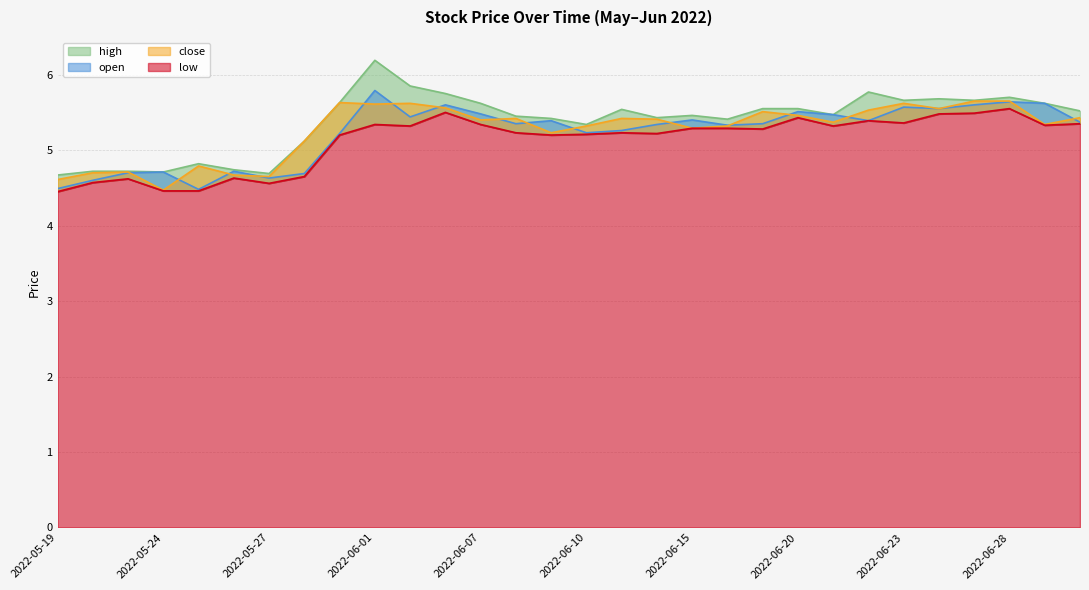

What is the value of the high point at the 17th from the left?

5.5